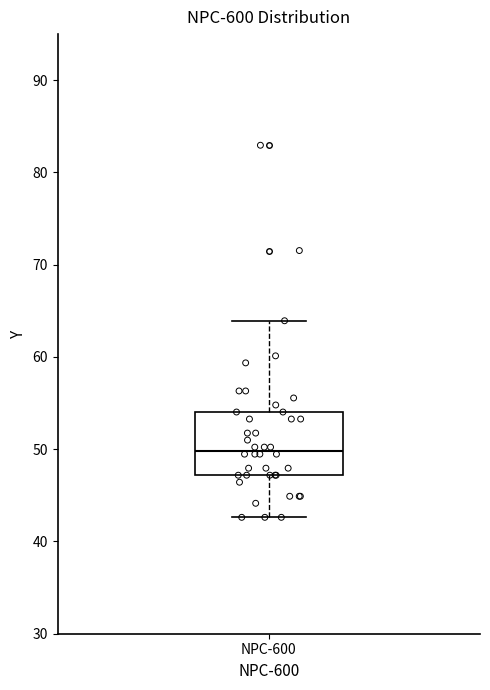

Where does the lower whisker of the box for NPC-600 end on the y-axis? The values are not printed on the chart, so give them approximately, as read against the axis.

43